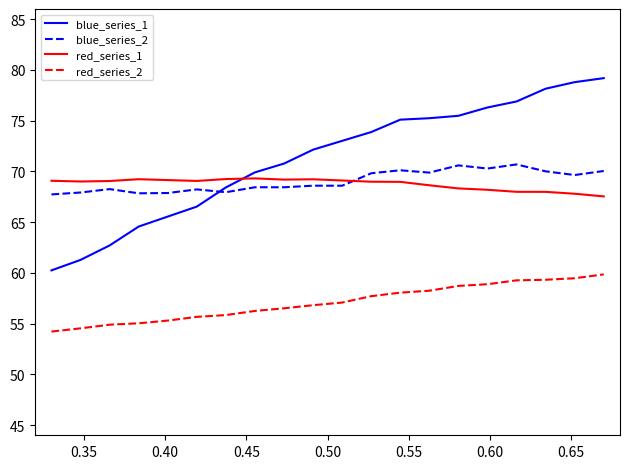

Is this an area chart (filled region under the line)?

No